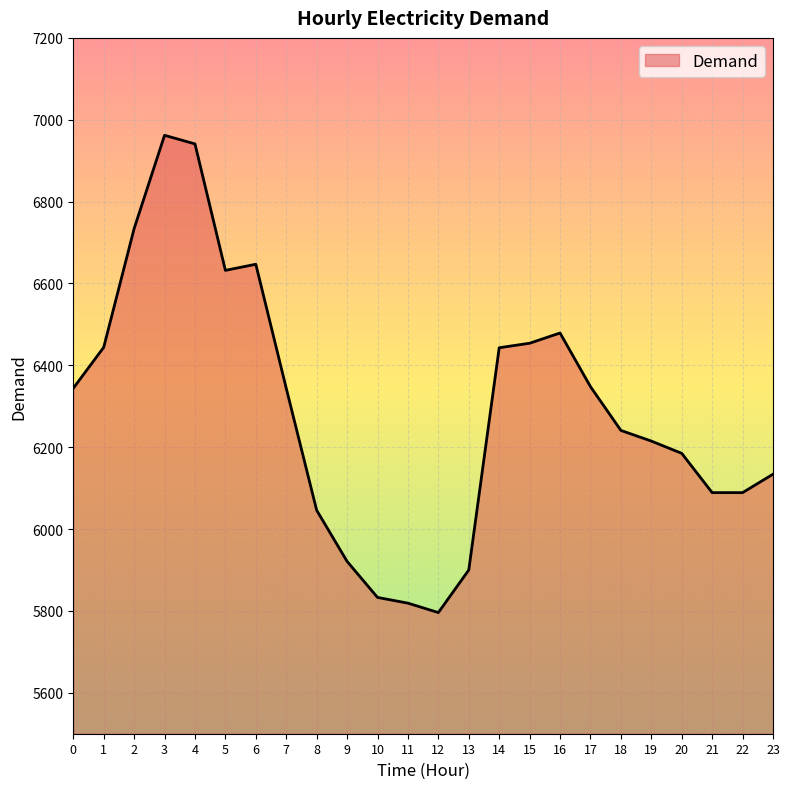

What is the ratio of the value at 11 to the value at 23?

0.9